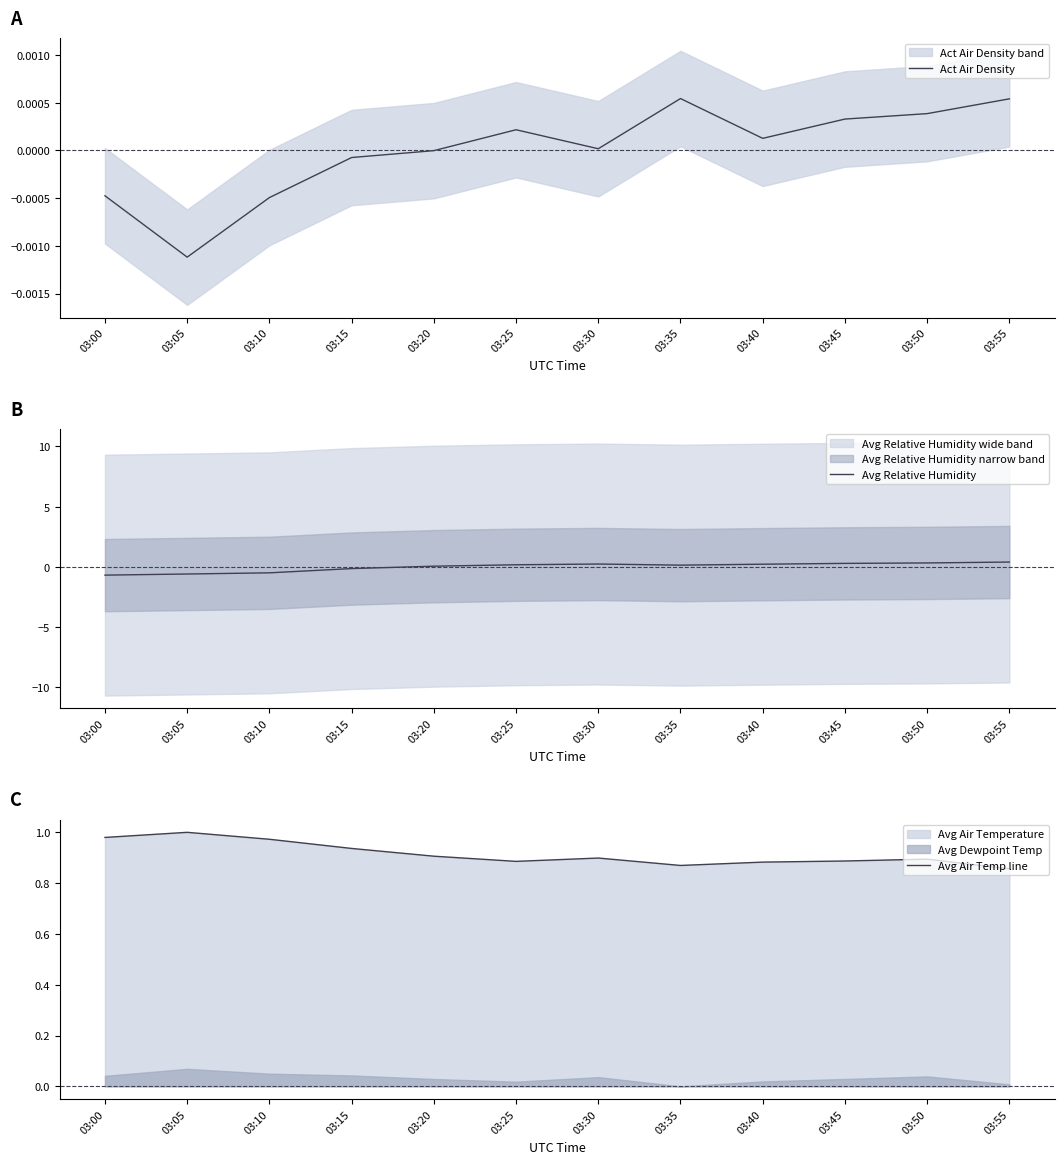

What is the value of the Avg Air Temp line point at the 2nd from the left?

1.0